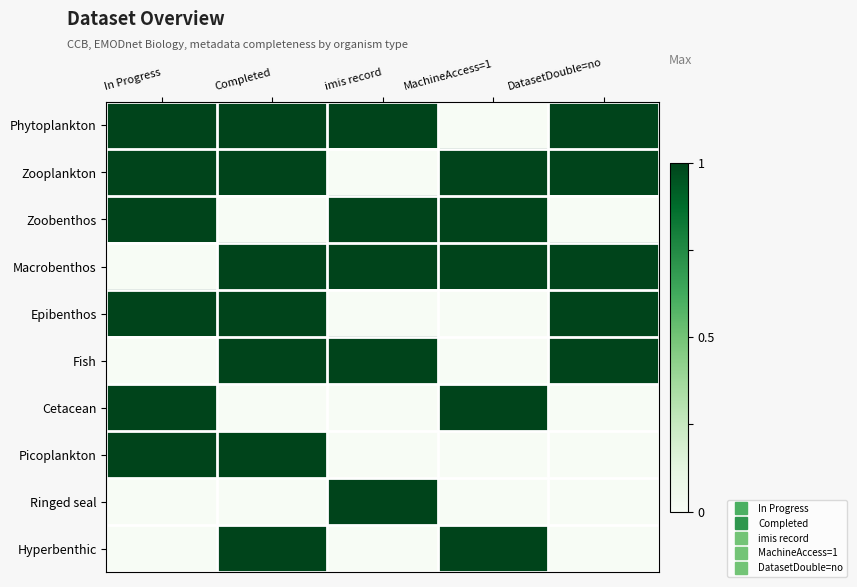

Rank the series by their maximum value, from lowest to highest.

Phytoplankton, Zooplankton, Zoobenthos, Macrobenthos, Epibenthos, Fish, Cetacean, Picoplankton, Ringed seal, Hyperbenthic